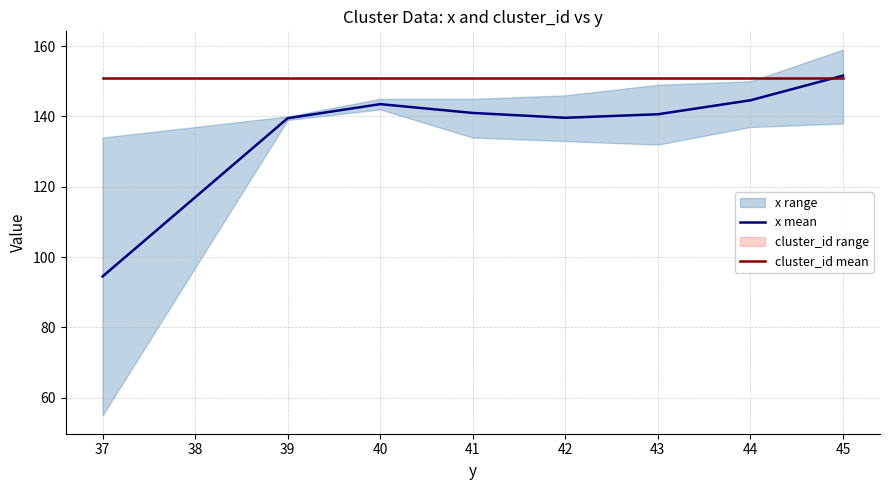

True or false: cluster_id mean and x mean intersect in this chart.

True